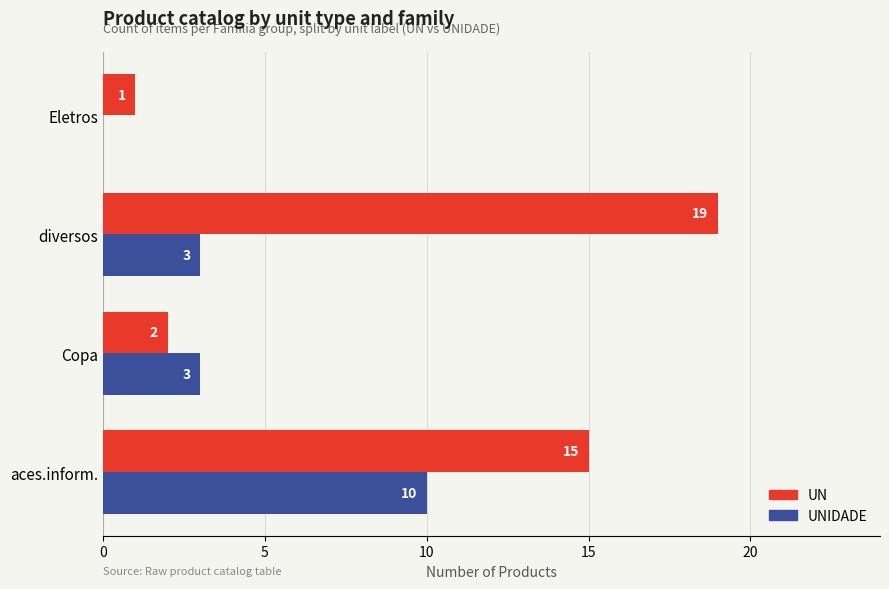

Count the UNIDADE values in the range 3 to 10.

3